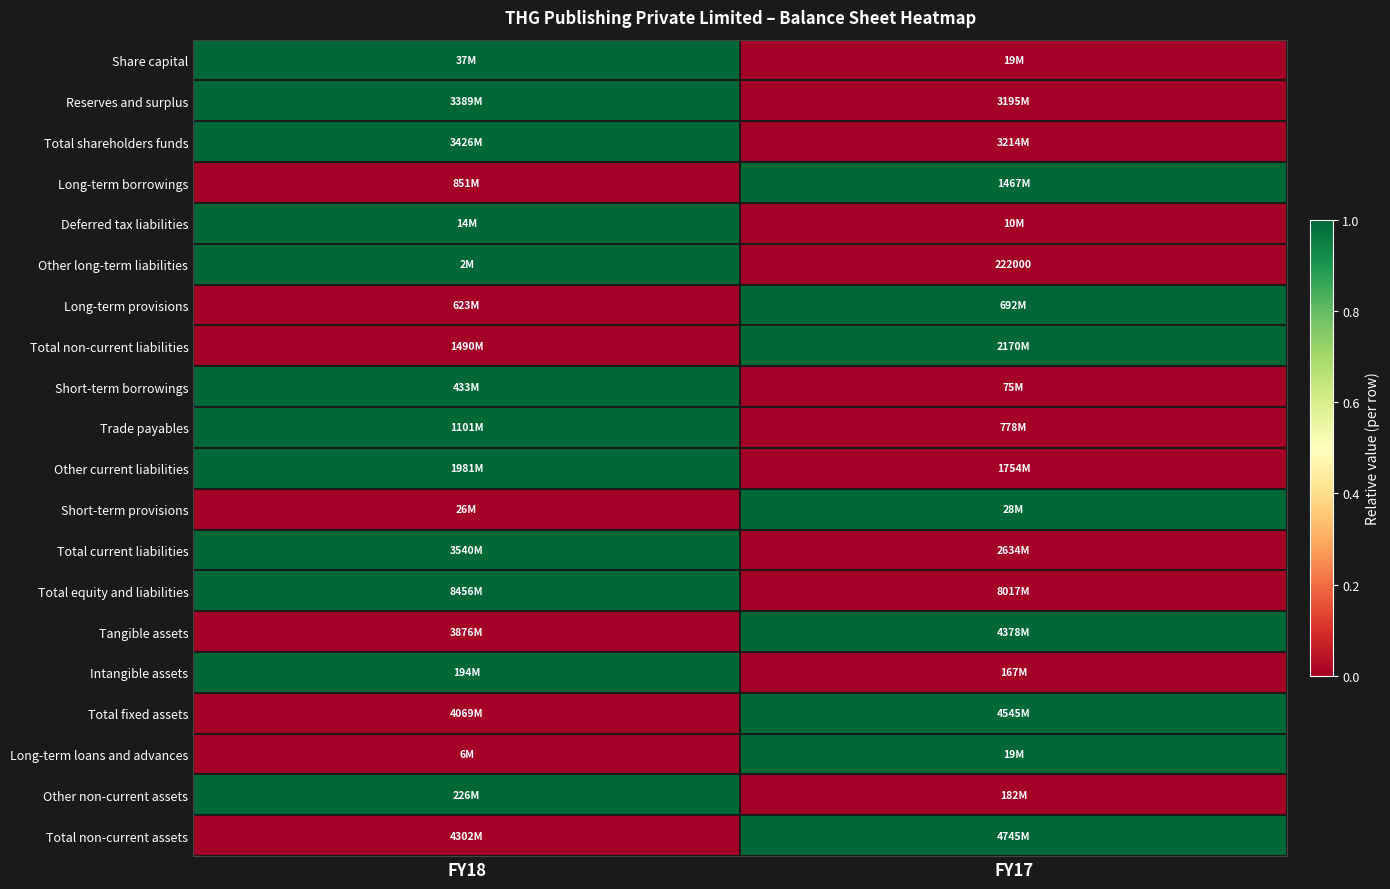

The Total fixed assets series shows 2 at FY17. True or false?

False